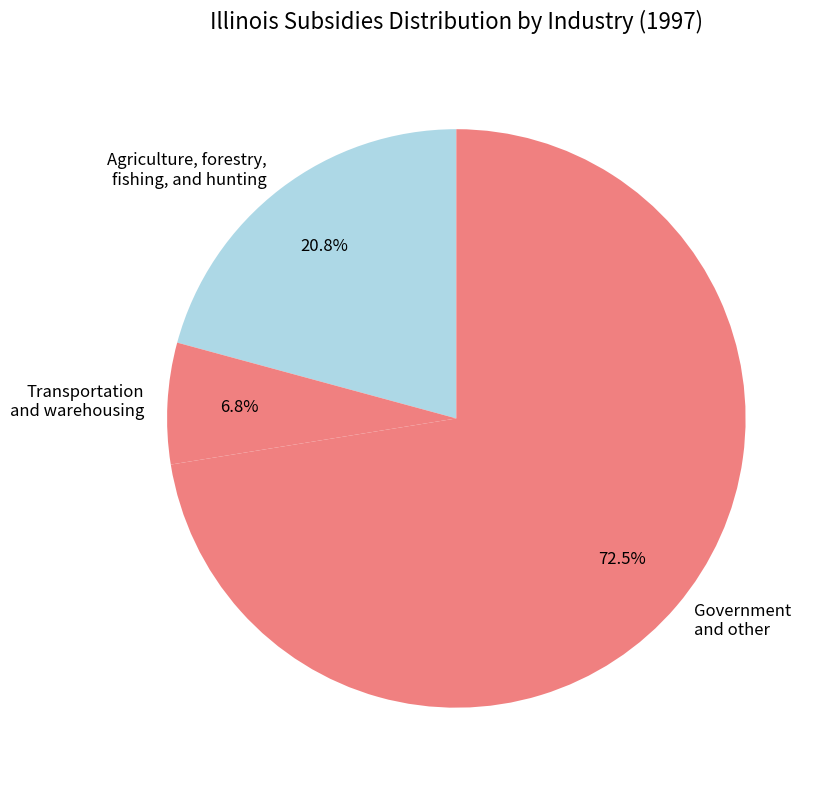

What percentage is NOT represented by Agriculture, forestry, fishing, and hunting?

79.2%